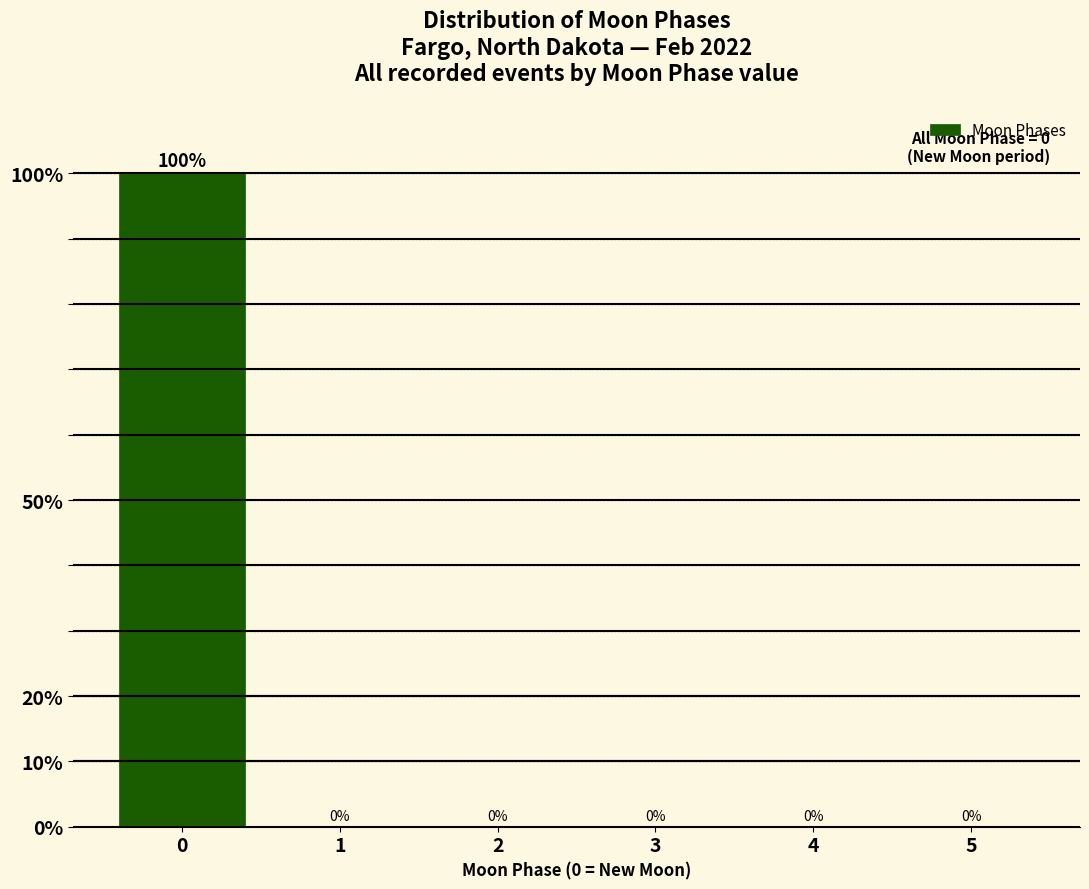

Reading left to right, transcribe all the data shown in this chart.

0=100	1=0	2=0	3=0	4=0	5=0